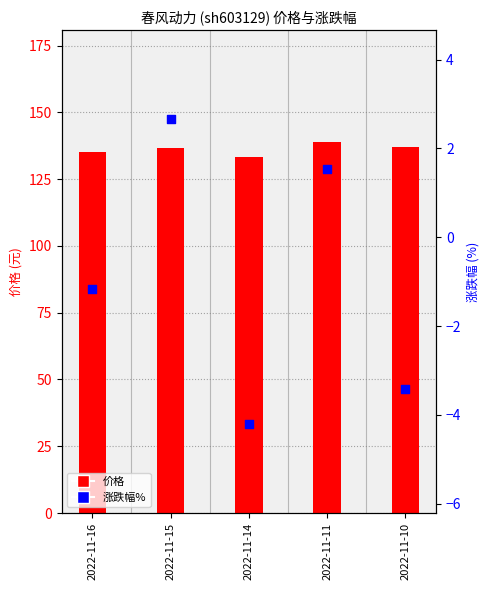

Which series has the widest spread of Y values?

涨跌幅%